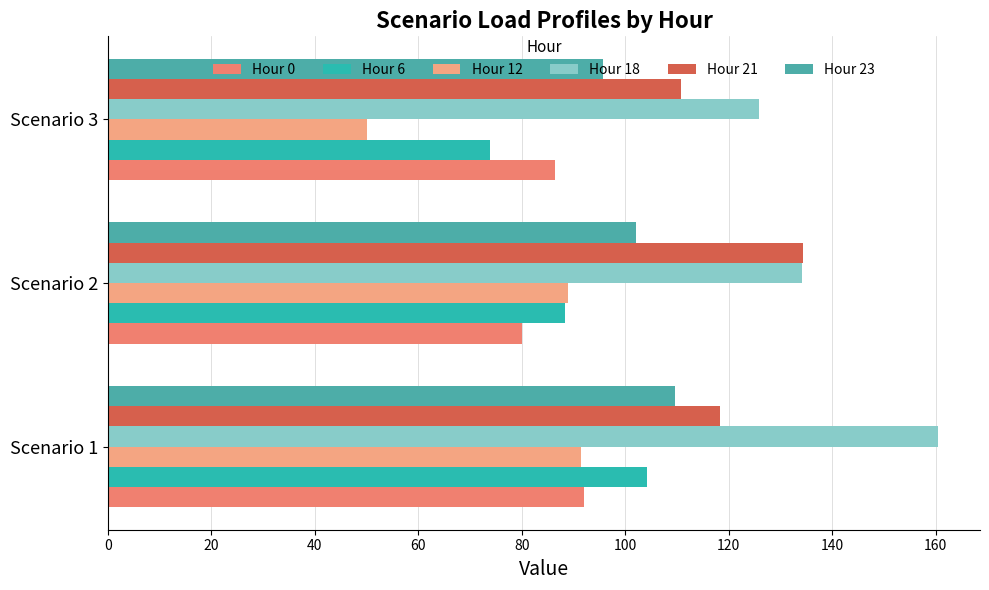

Count the number of data series in this chart.

6